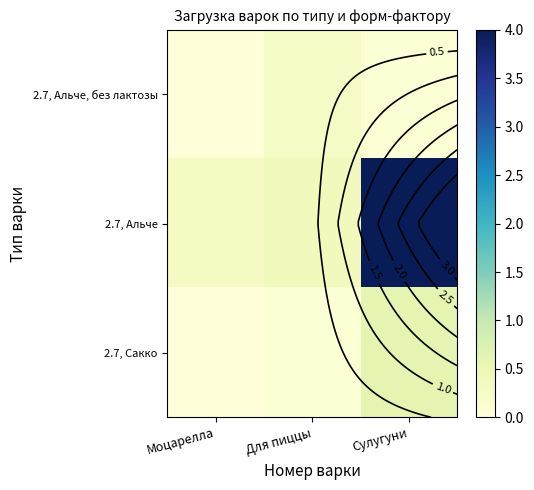

What is the maximum value shown in the chart?

4.0